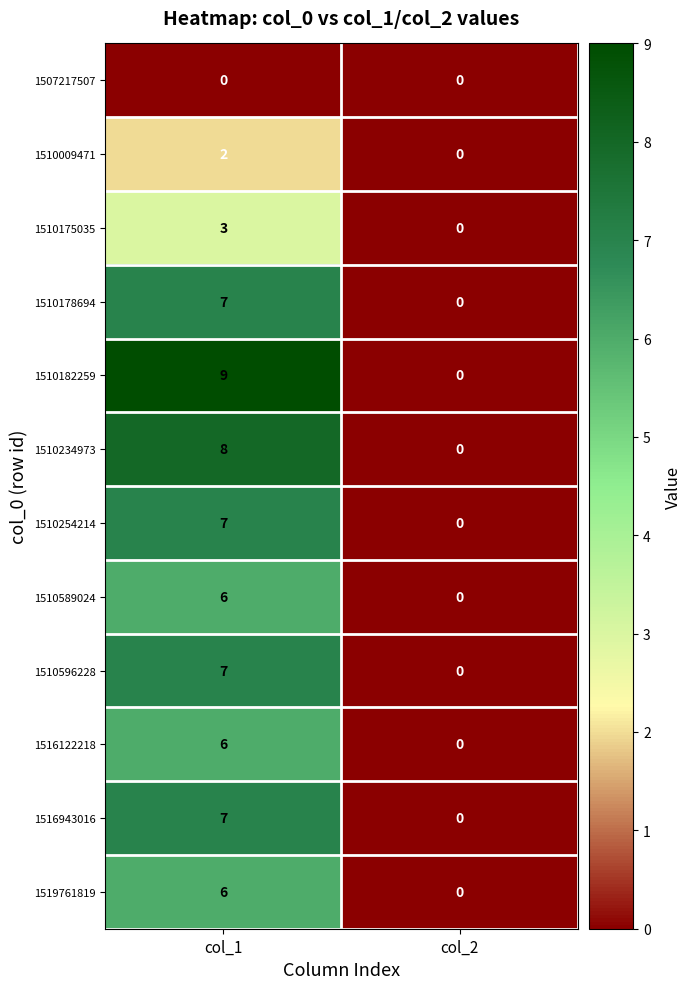

What is the maximum value shown in the chart?

9